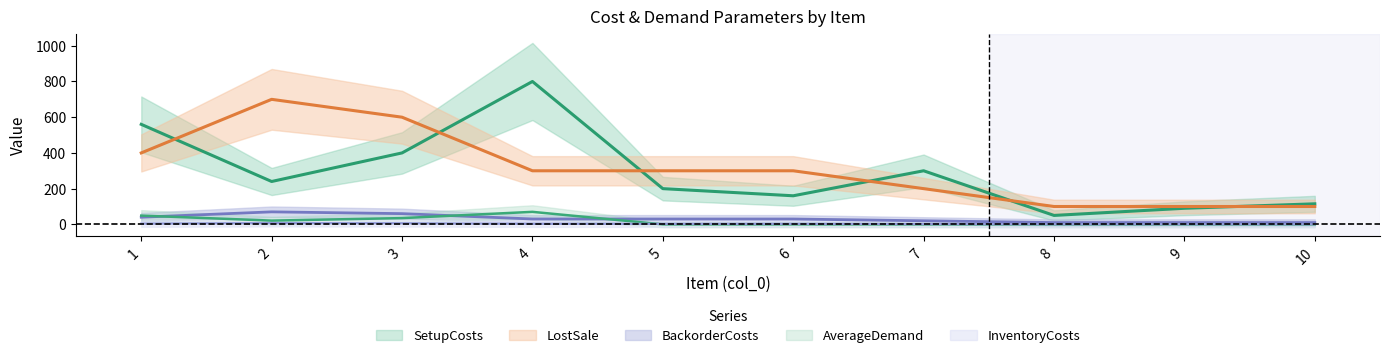

Between which two adjacent categories do BackorderCosts and AverageDemand first intersect?

1 and 2